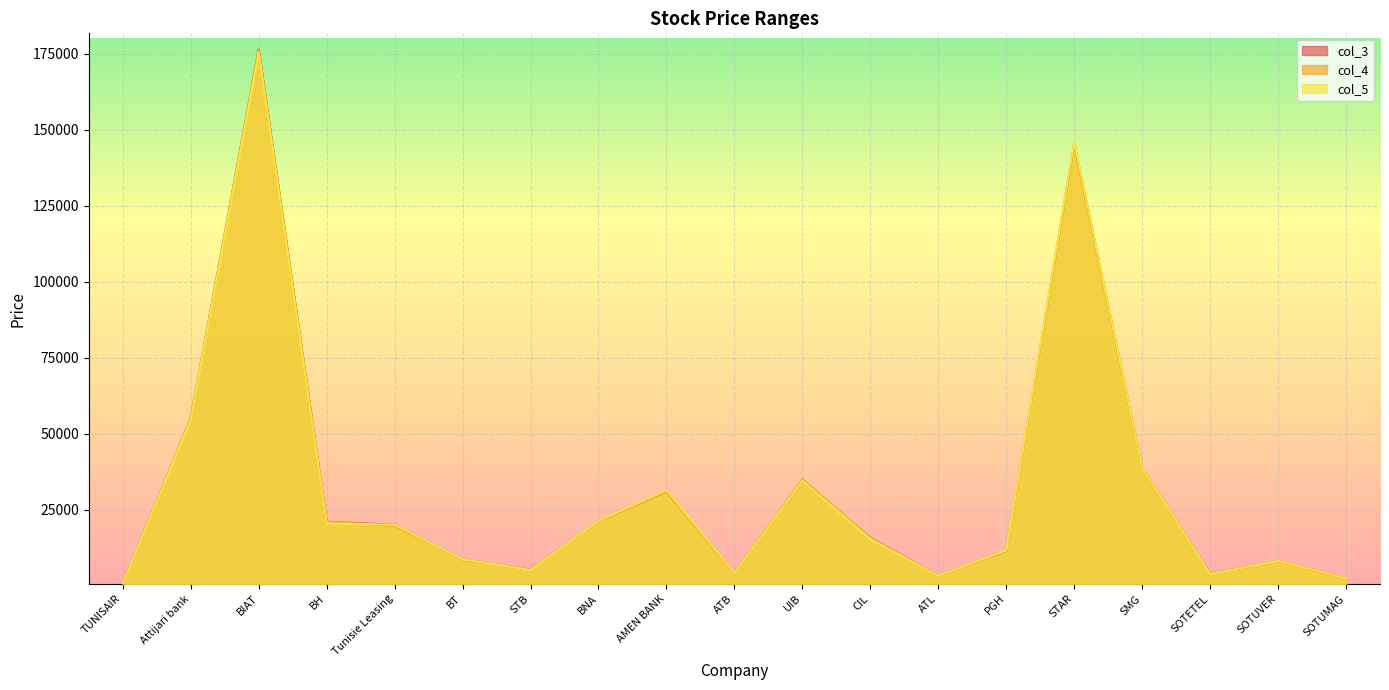

What is the difference between the col_5 values at Tunisie Leasing and SMG?

18710